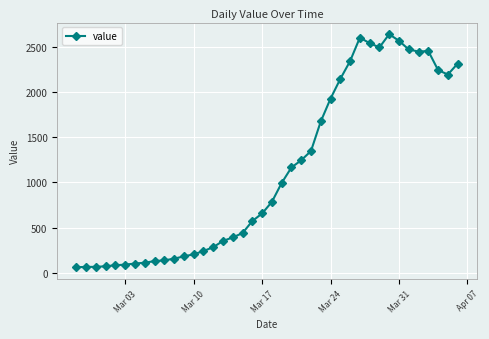

What is the value of the 25th point from the left?

1347